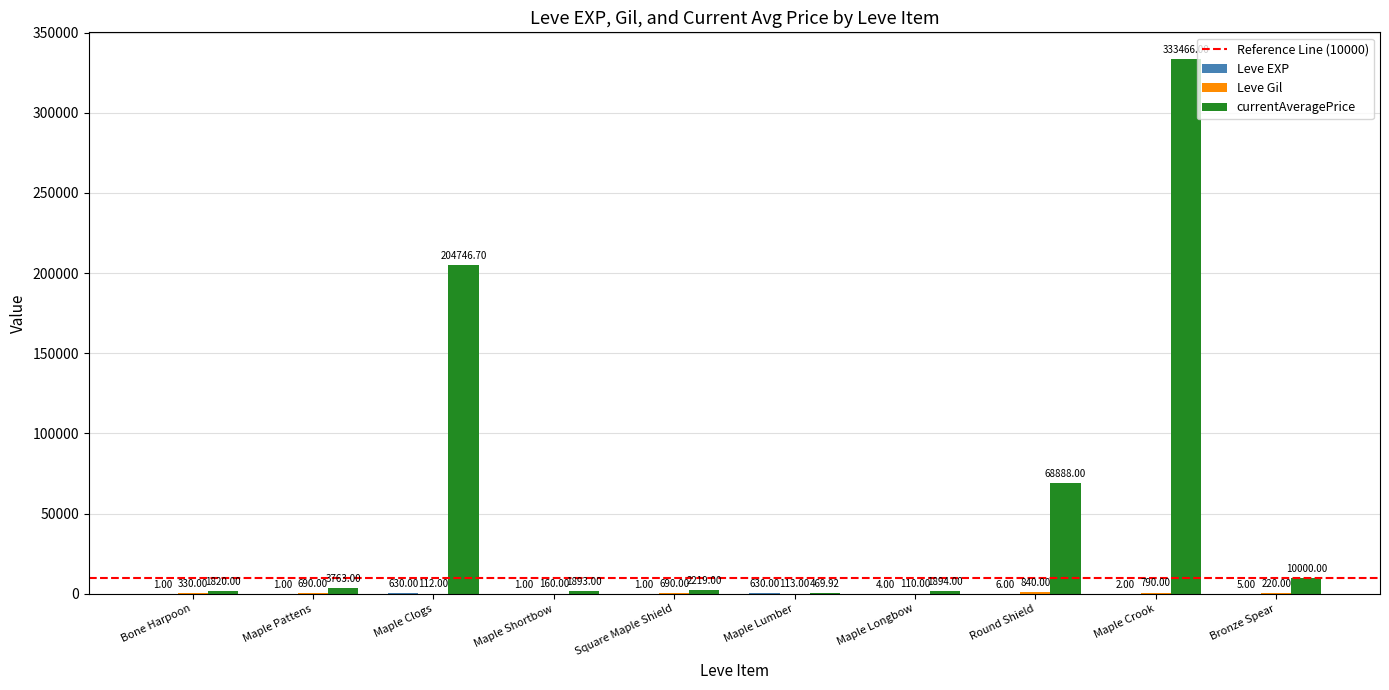

What is the total value across all series at Round Shield?

69734.0